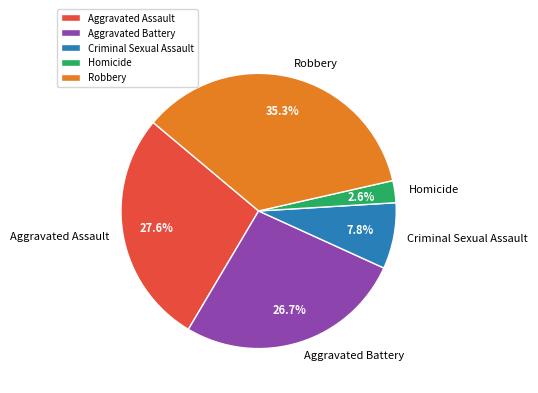

To the nearest percent, what percentage of the pie is Homicide?

3%